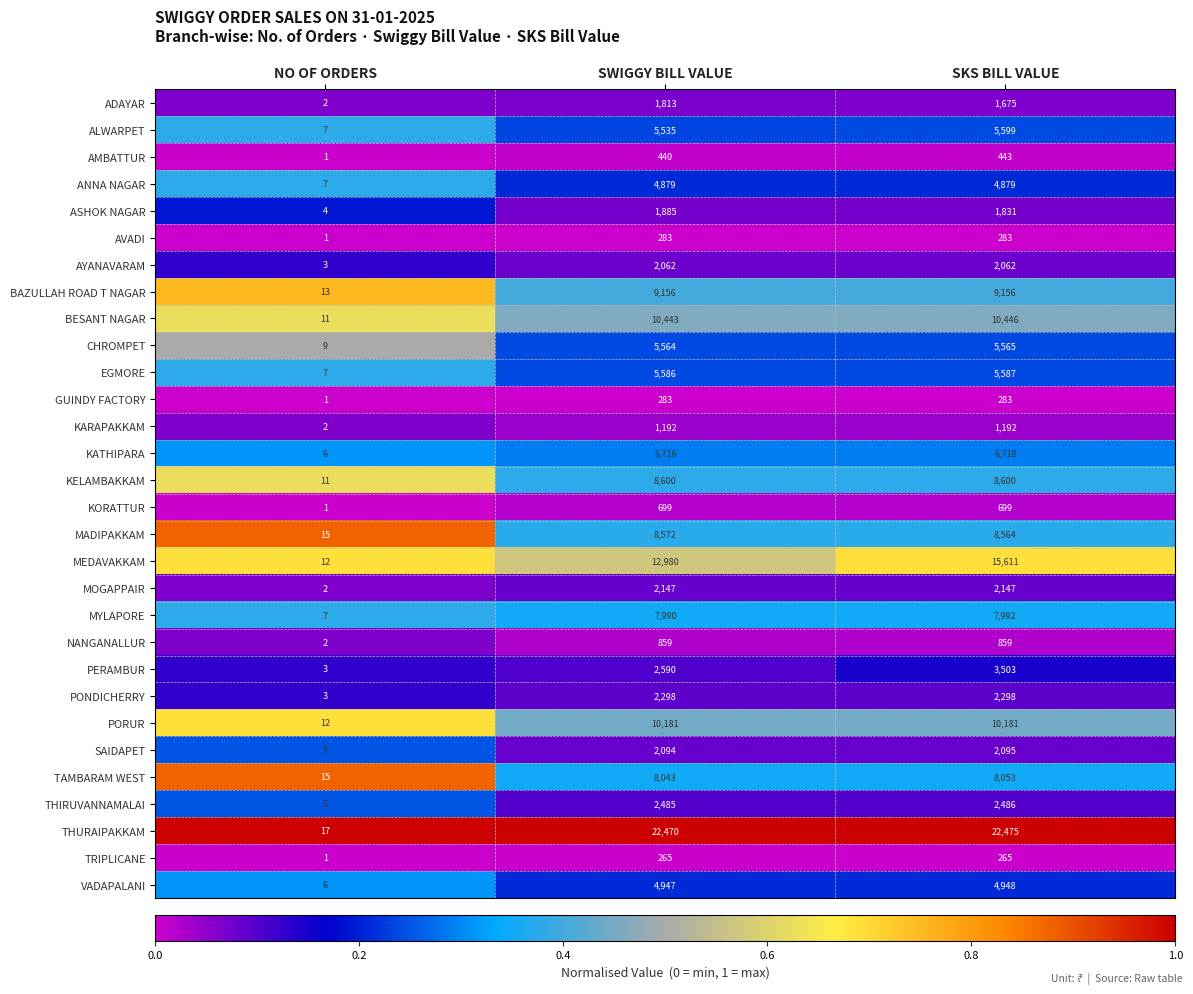

What is the total value across all series at SWIGGY BILL VALUE?

153057